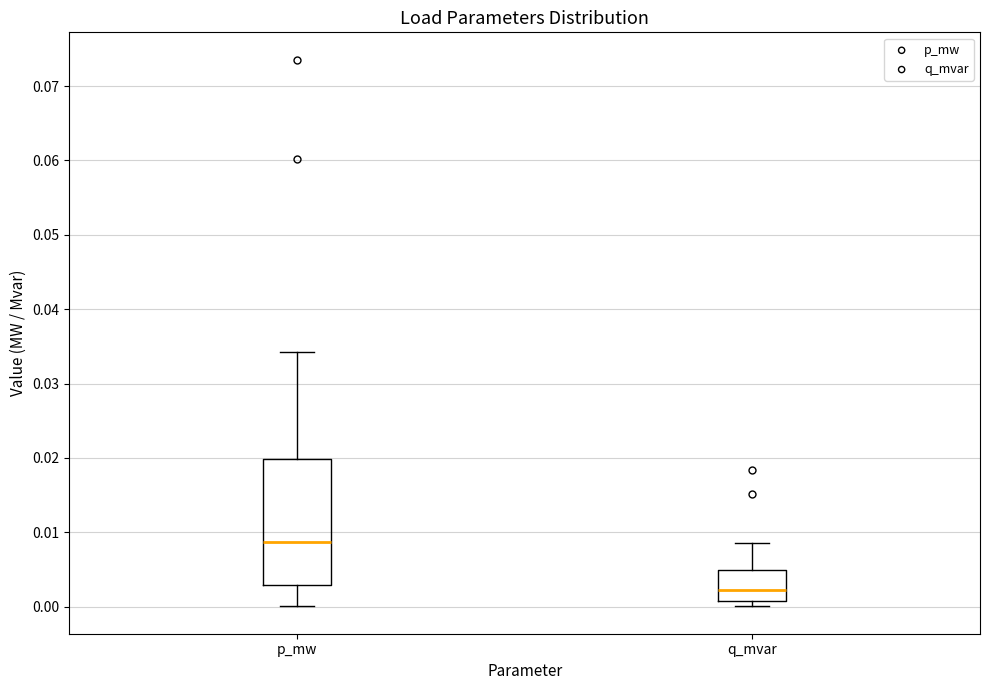

Reading left to right, read every box against the y-axis: the position of its median line, the range the box covers, and the ends of its whiskers. The values are not printed on the chart, so give them approximately, as read against the axis.

p_mw: median 0.009, box 0.003 to 0.020, whiskers 0.000 to 0.034
q_mvar: median 0.002, box 0.001 to 0.005, whiskers 0.000 to 0.009